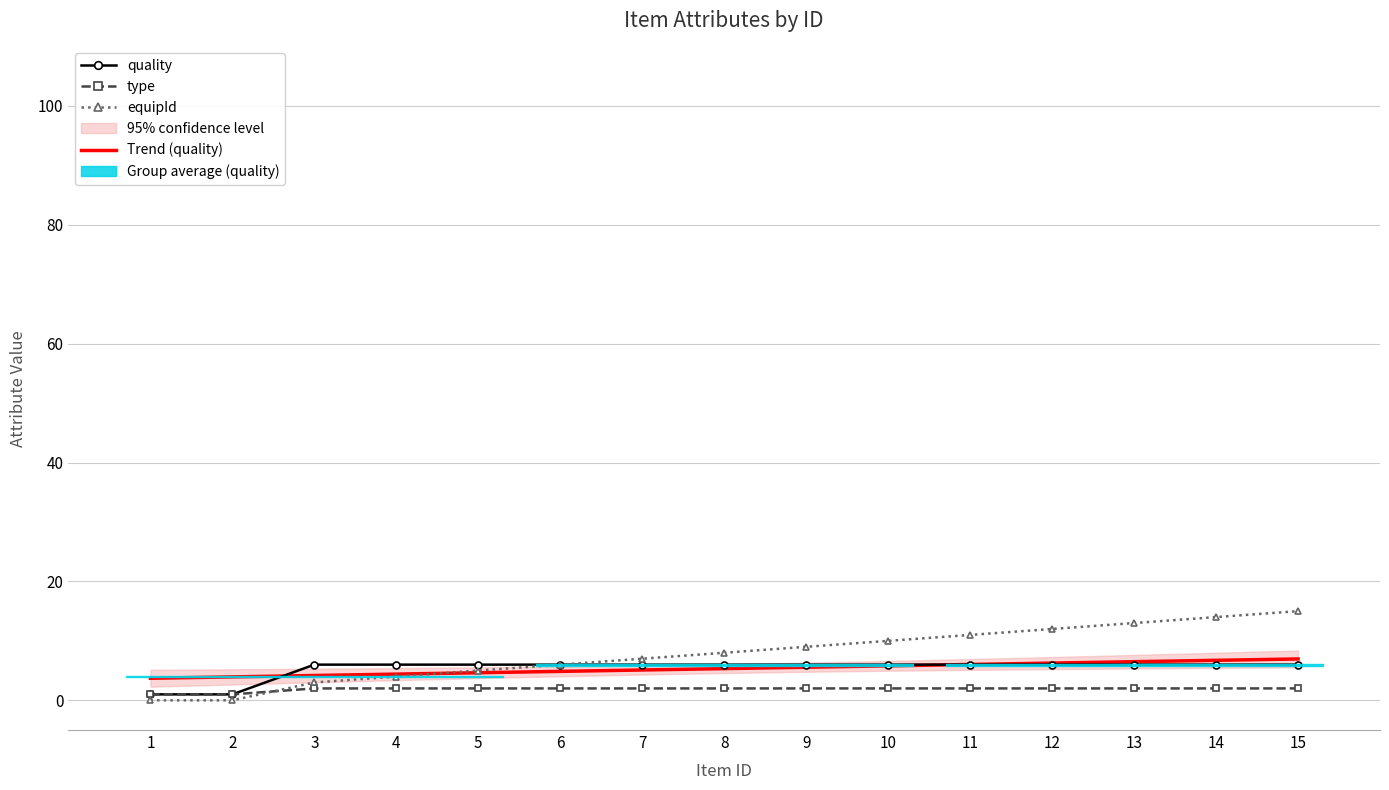

Which category has the highest value across all series?

15